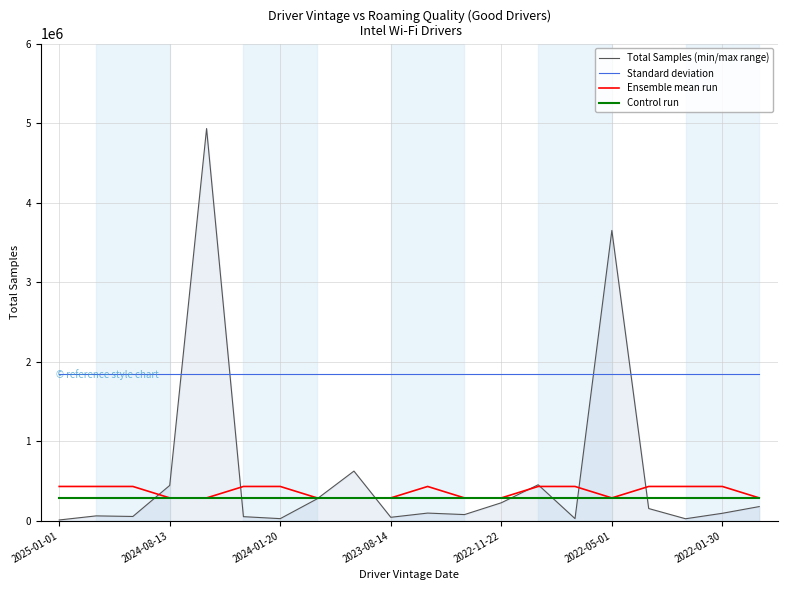

What is the maximum value for Ensemble mean run?

431874.1